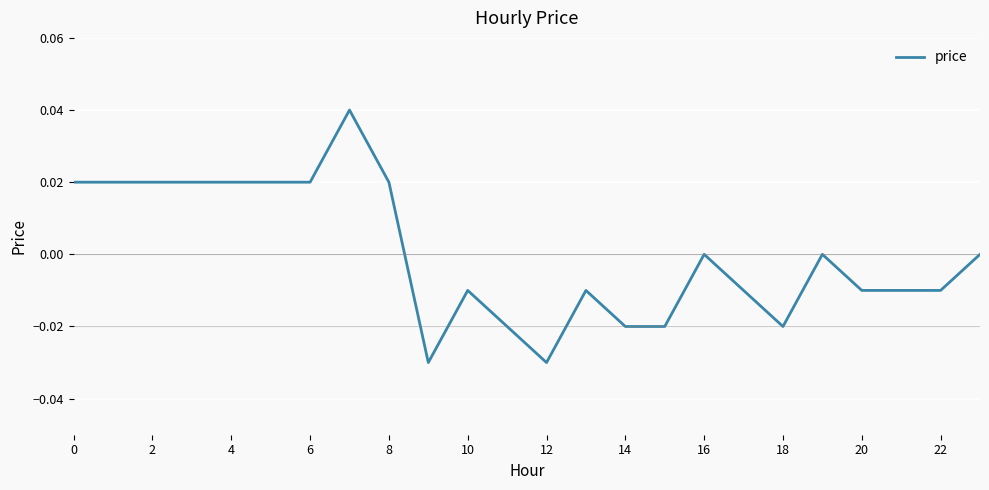

Between 18 and 10, which is larger?

10